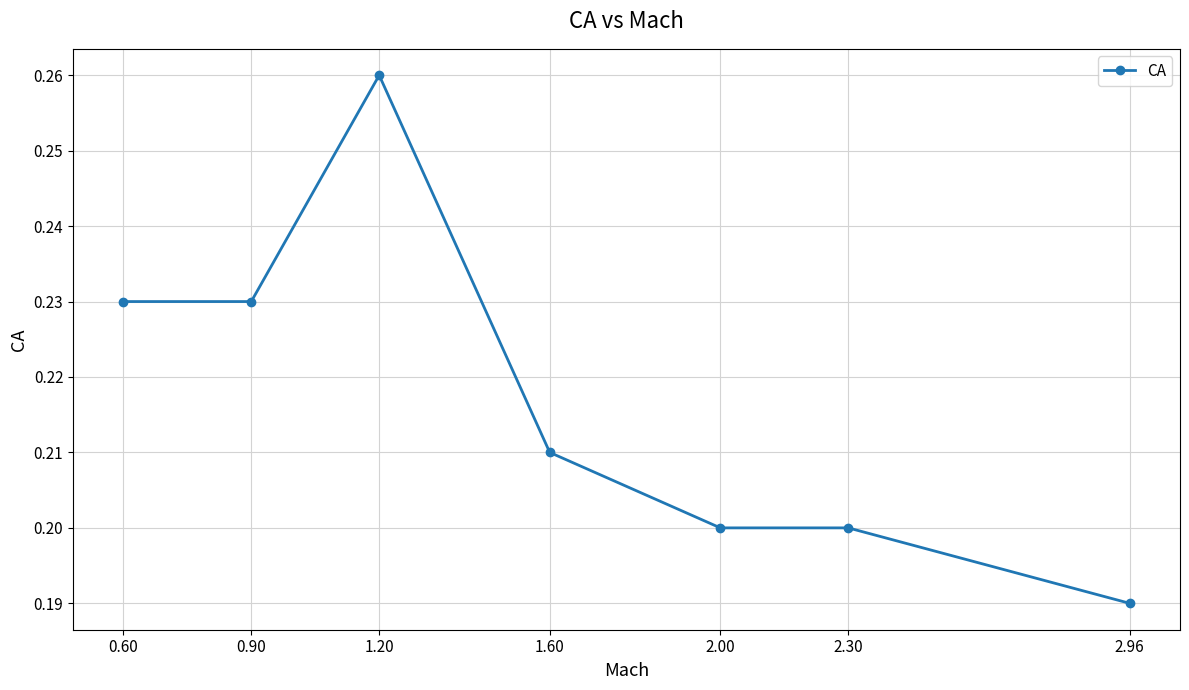

Which category has the lowest value across all series?

2.96